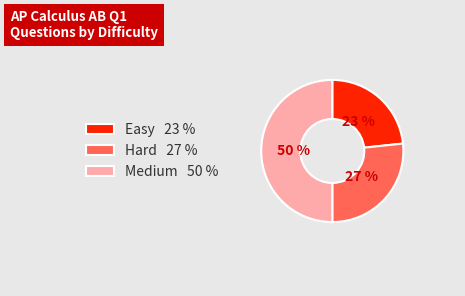

Between Hard and Medium, which is larger?

Medium